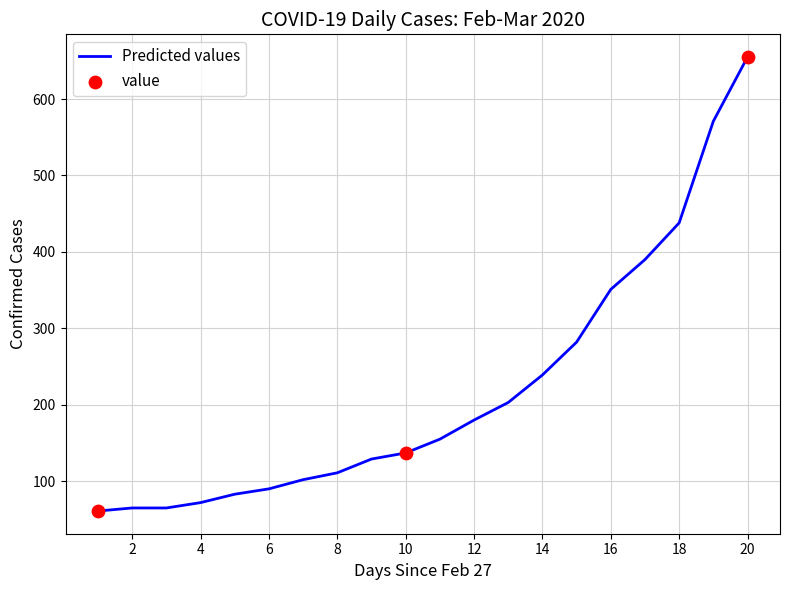

What is the difference between the maximum and minimum values?

594